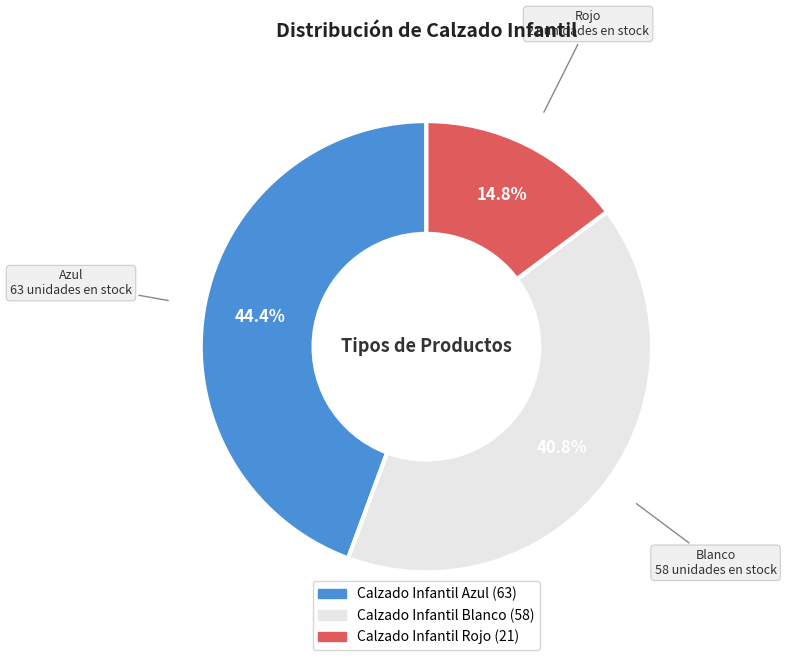

What is the ratio of the value at Calzado Infantil Rojo to the value at Calzado Infantil Azul?

0.3